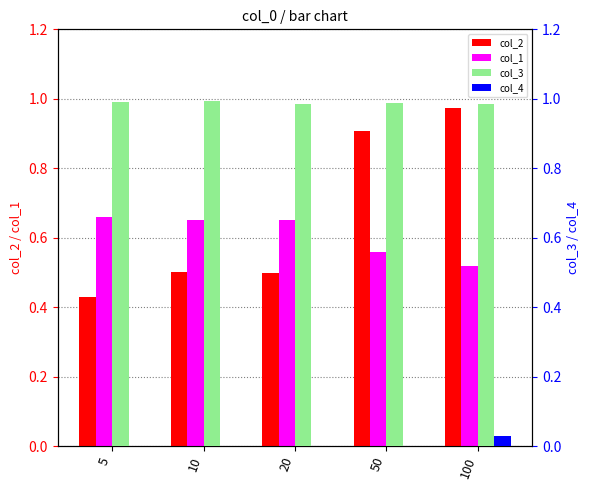

How many categories are shown in the chart?

5